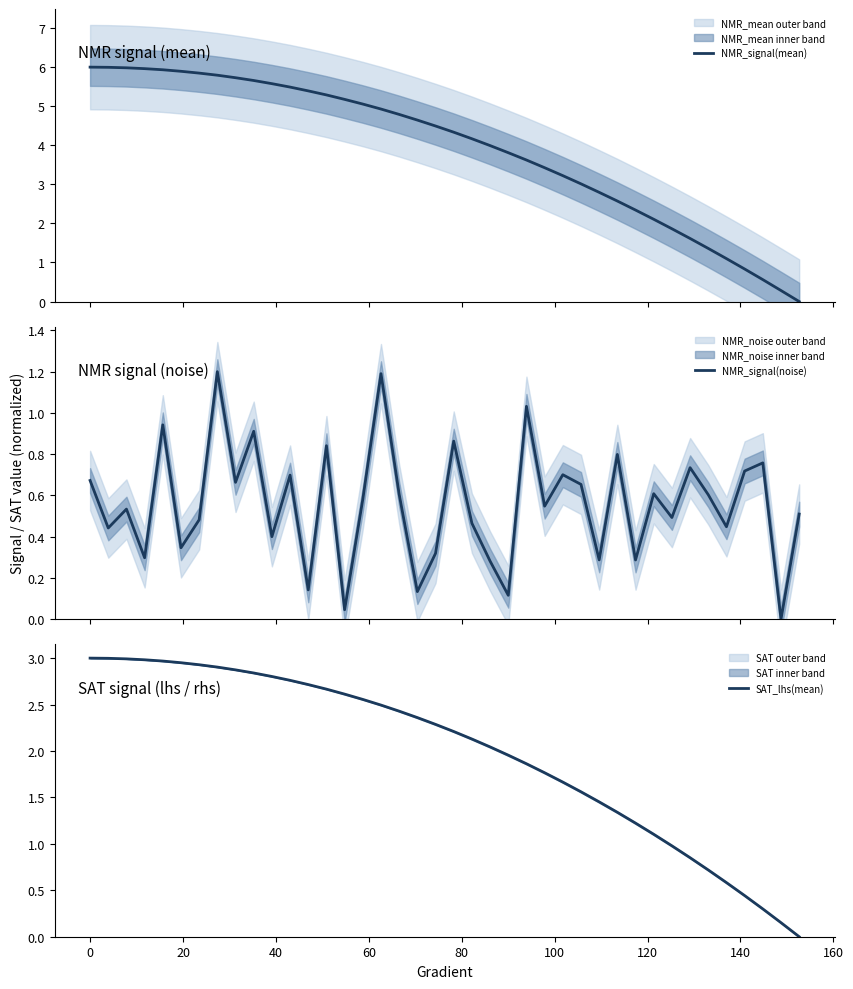

List the series in order of their peak value, highest first.

NMR_signal(mean), SAT_lhs(mean), NMR_signal(noise)